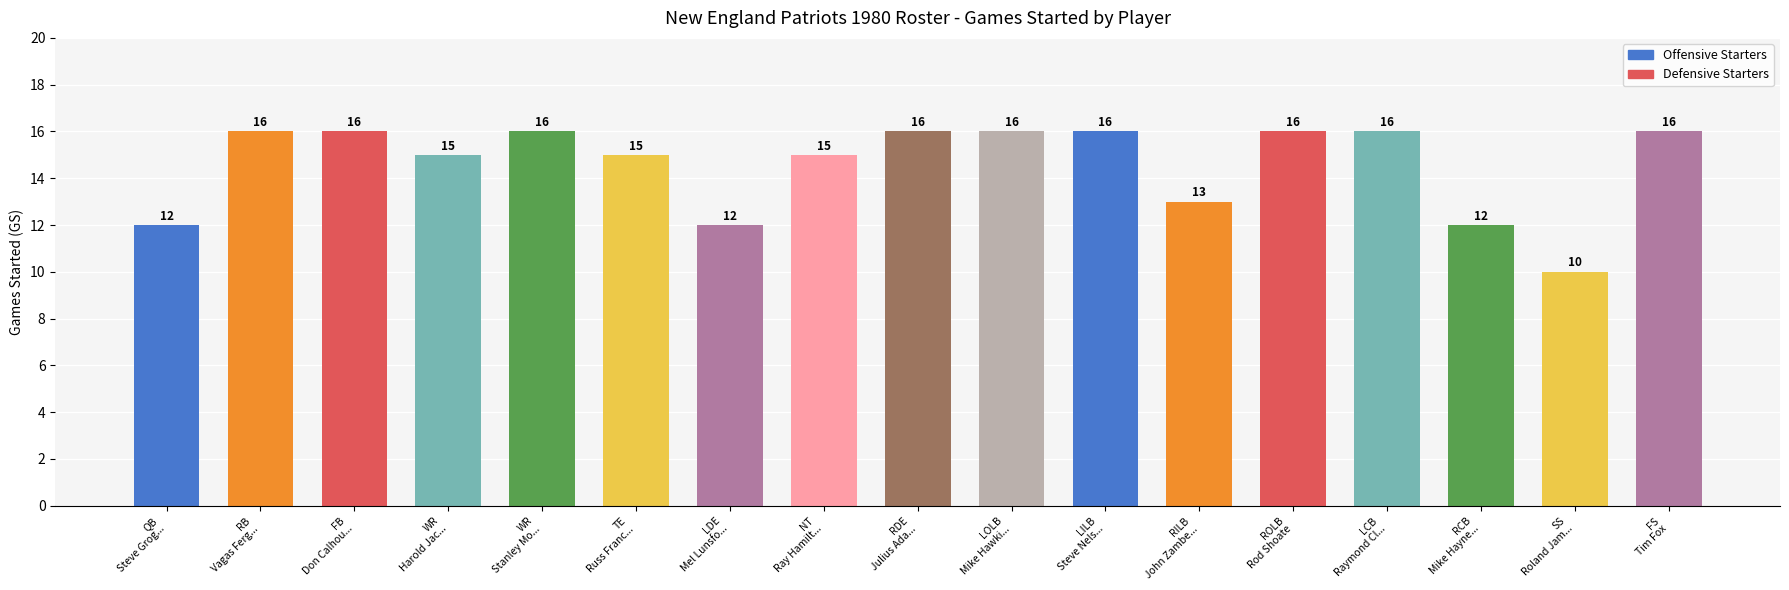

What is the value of the 16th bar from the left?

10